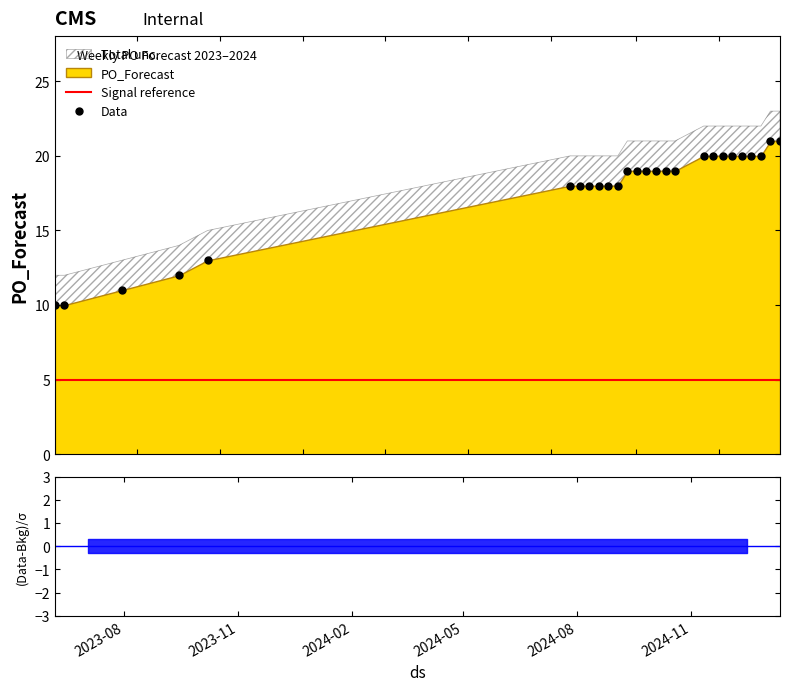

What is the value of the Data point at the 3rd from the left?

11